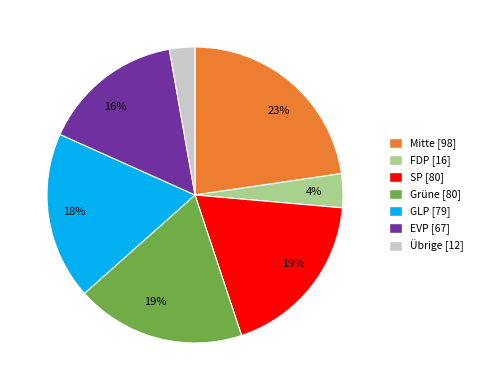

To the nearest percent, what is the average slice percentage?

14%